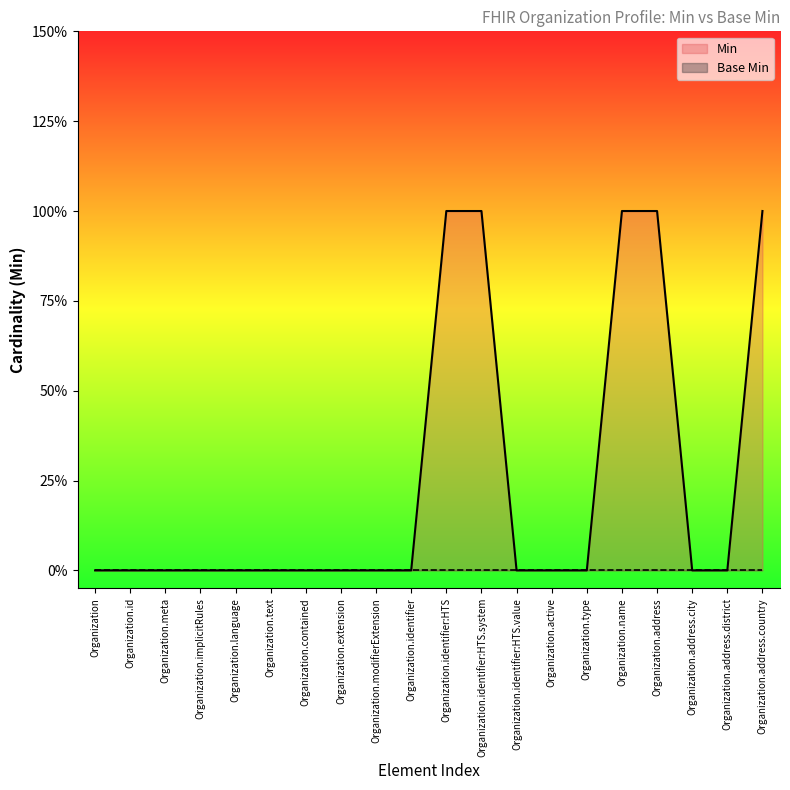

How many values are between 0 and 1?

20